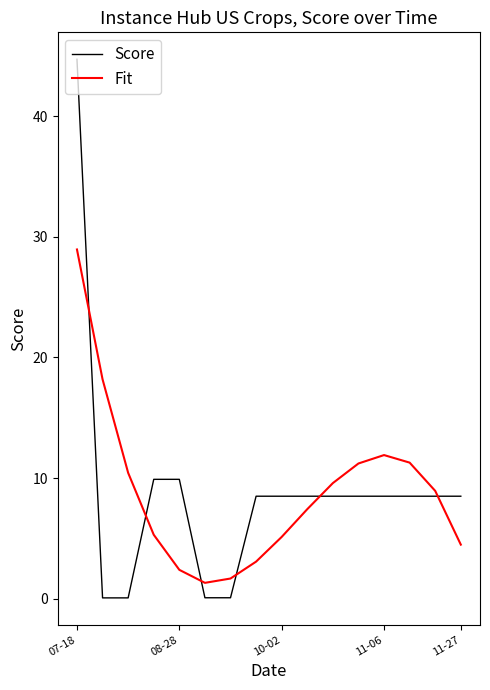

Which series has the widest spread of values?

Score